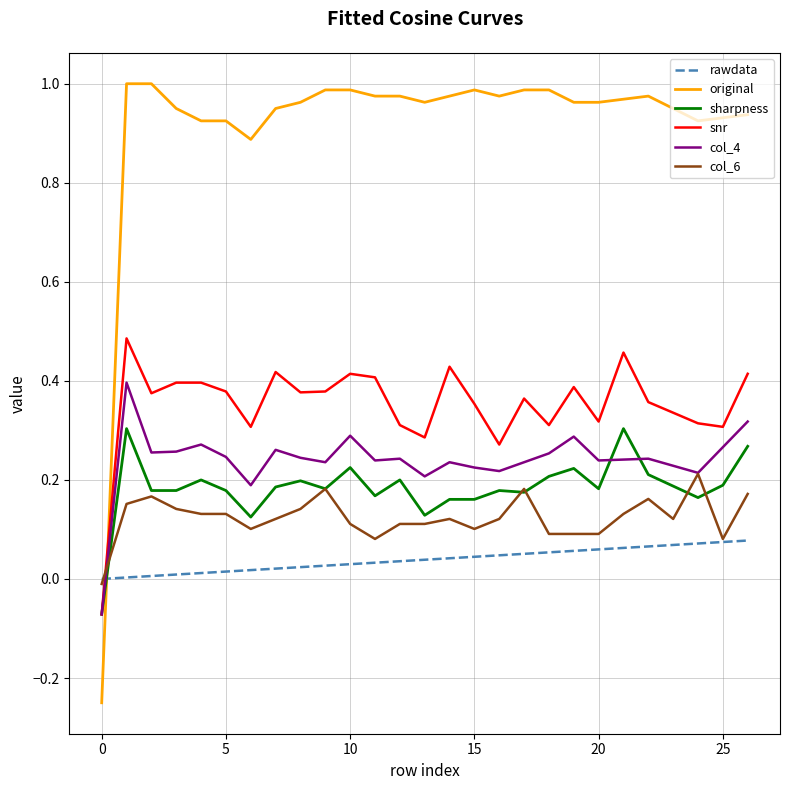

Which series has the widest spread of values?

original